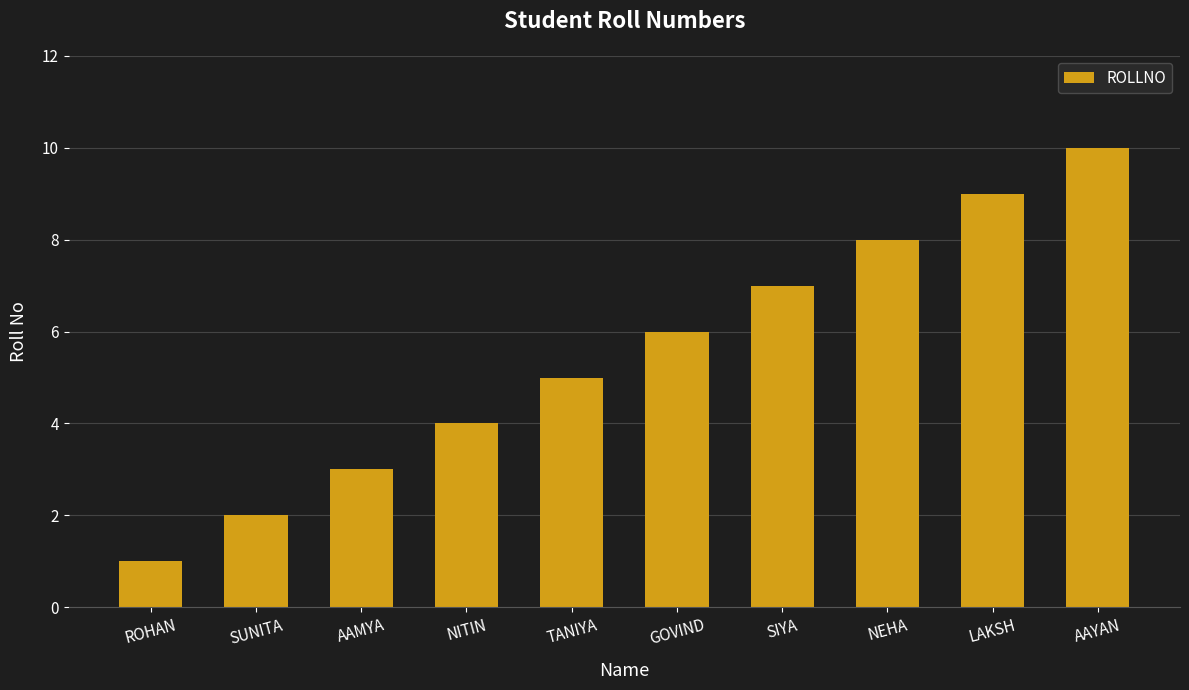

What position from the left is AAYAN?

10